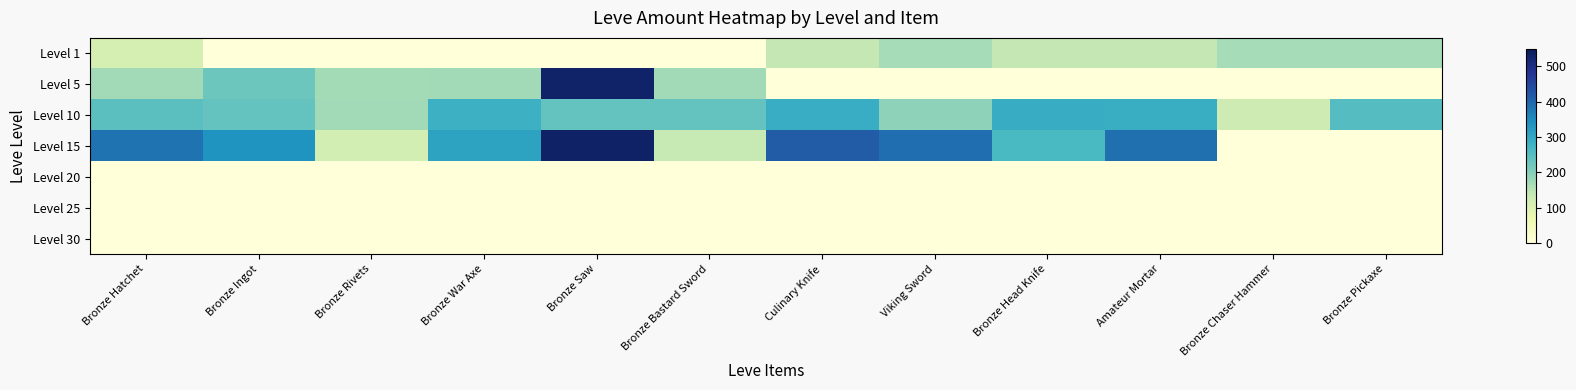

Reading left to right, list all the values displayed in this chart.

Level 1: Bronze Hatchet=113	Bronze Ingot=1	Bronze Rivets=1	Bronze War Axe=1	Bronze Saw=1	Bronze Bastard Sword=1	Culinary Knife=140	Viking Sword=168	Bronze Head Knife=140	Amateur Mortar=140	Bronze Chaser Hammer=168	Bronze Pickaxe=168
Level 5: Bronze Hatchet=172	Bronze Ingot=227	Bronze Rivets=170	Bronze War Axe=172	Bronze Saw=529	Bronze Bastard Sword=173	Culinary Knife=0	Viking Sword=0	Bronze Head Knife=0	Amateur Mortar=0	Bronze Chaser Hammer=0	Bronze Pickaxe=0
Level 10: Bronze Hatchet=247	Bronze Ingot=236	Bronze Rivets=173	Bronze War Axe=283	Bronze Saw=235	Bronze Bastard Sword=235	Culinary Knife=292	Viking Sword=192	Bronze Head Knife=294	Amateur Mortar=289	Bronze Chaser Hammer=125	Bronze Pickaxe=252
Level 15: Bronze Hatchet=384	Bronze Ingot=336	Bronze Rivets=114	Bronze War Axe=310	Bronze Saw=534	Bronze Bastard Sword=137	Culinary Knife=416	Viking Sword=389	Bronze Head Knife=265	Amateur Mortar=388	Bronze Chaser Hammer=0	Bronze Pickaxe=0
Level 20: Bronze Hatchet=0	Bronze Ingot=0	Bronze Rivets=0	Bronze War Axe=0	Bronze Saw=0	Bronze Bastard Sword=0	Culinary Knife=0	Viking Sword=0	Bronze Head Knife=0	Amateur Mortar=0	Bronze Chaser Hammer=0	Bronze Pickaxe=0
Level 25: Bronze Hatchet=0	Bronze Ingot=0	Bronze Rivets=0	Bronze War Axe=0	Bronze Saw=0	Bronze Bastard Sword=0	Culinary Knife=0	Viking Sword=0	Bronze Head Knife=0	Amateur Mortar=0	Bronze Chaser Hammer=0	Bronze Pickaxe=0
Level 30: Bronze Hatchet=0	Bronze Ingot=0	Bronze Rivets=0	Bronze War Axe=0	Bronze Saw=0	Bronze Bastard Sword=0	Culinary Knife=0	Viking Sword=0	Bronze Head Knife=0	Amateur Mortar=0	Bronze Chaser Hammer=0	Bronze Pickaxe=0